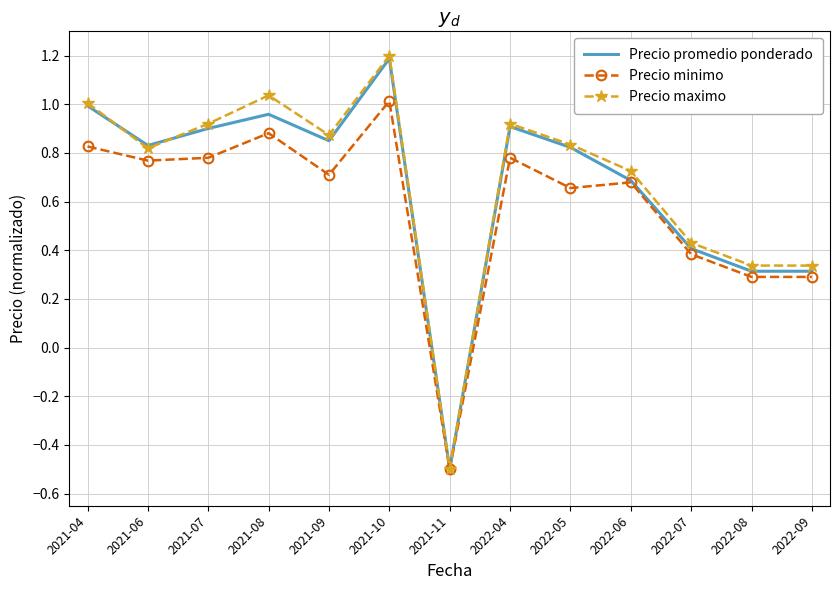

What is the smallest value displayed?

-0.5